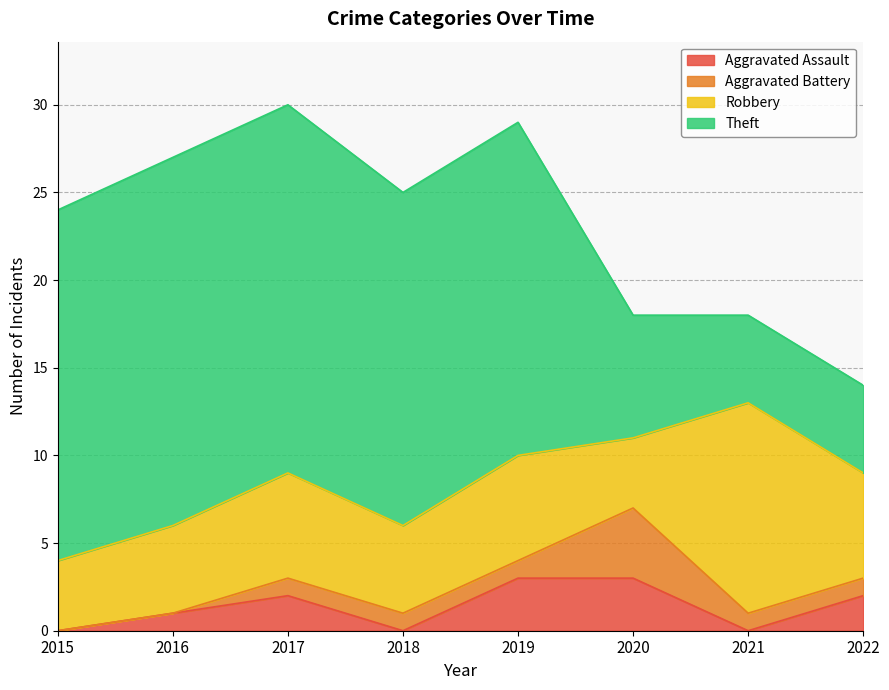

How many intersections are there between Robbery and Theft?

1